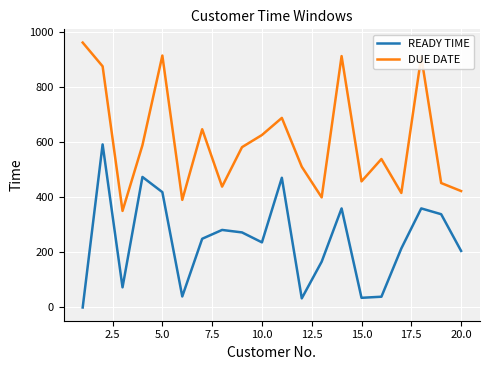

True or false: READY TIME has more than 0 interior local peaks.

True